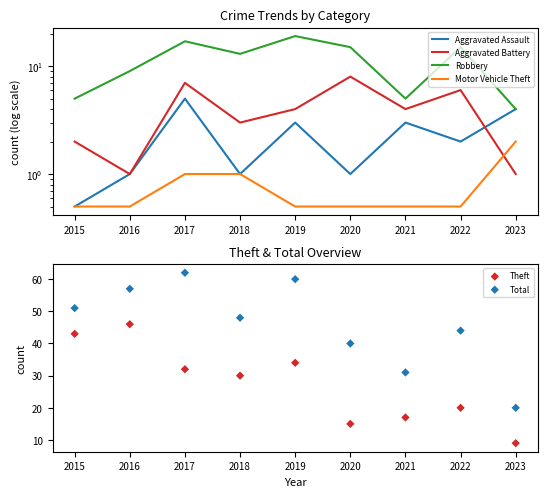

Is the value of Total at 2016 greater than the value of Robbery at 2021?

Yes